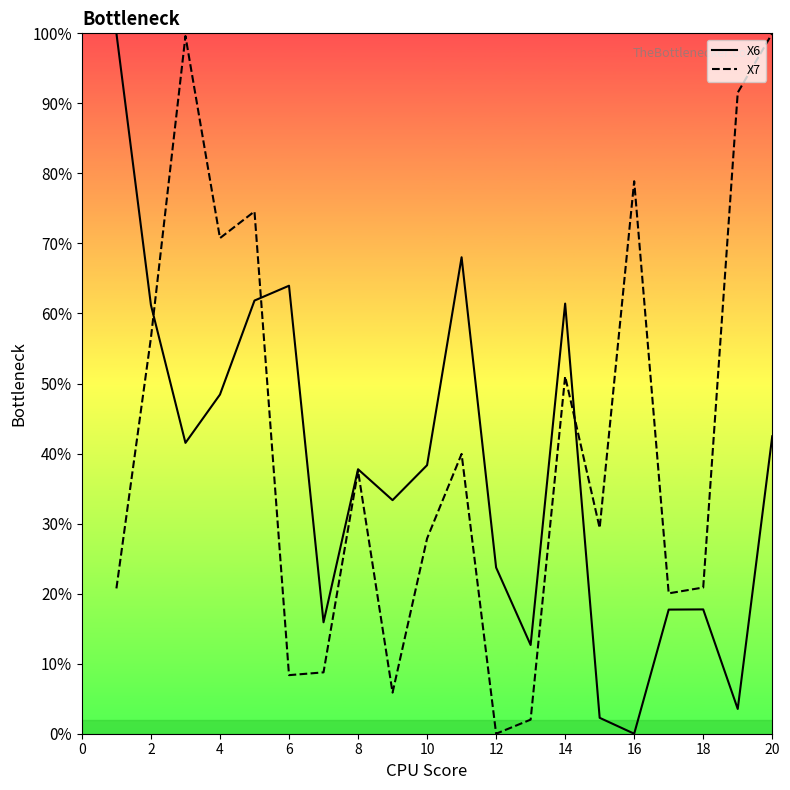

What is the difference between the maximum and minimum values in the X7 series?

100.0